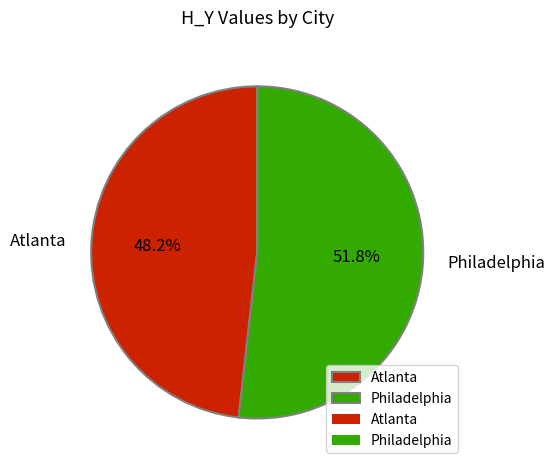

Which has a higher value, Atlanta or Philadelphia?

Philadelphia